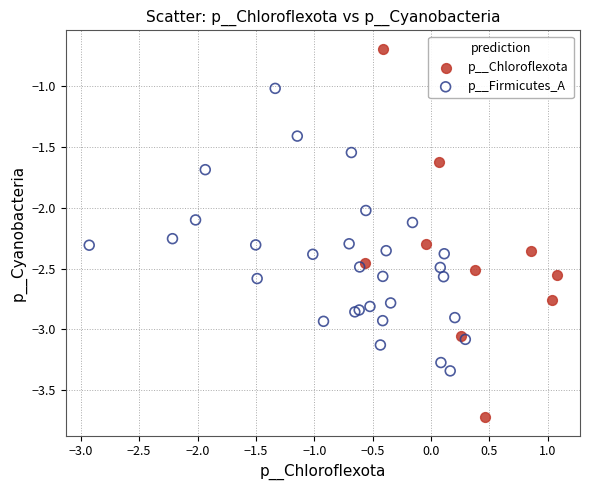

Which series reaches the minimum Y coordinate?

p__Chloroflexota